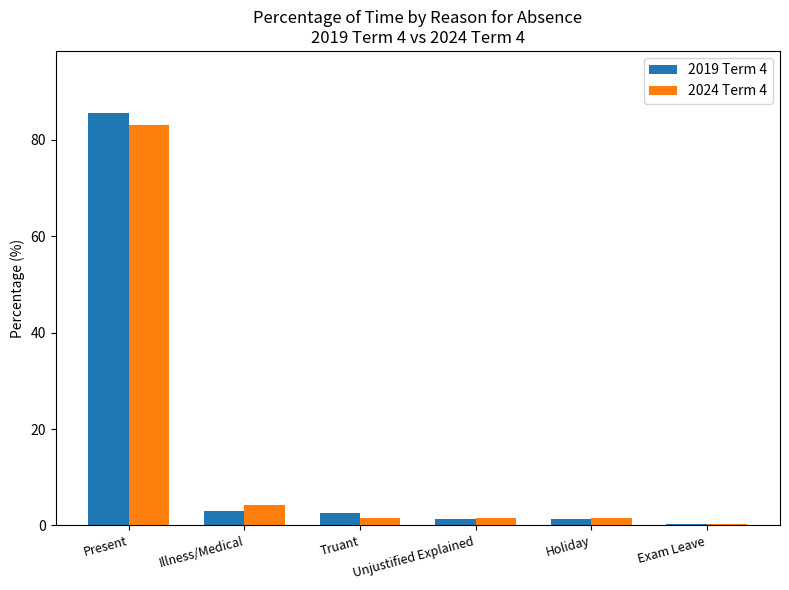

What is the sum of the 2019 Term 4 values at Holiday and Truant?

4.0